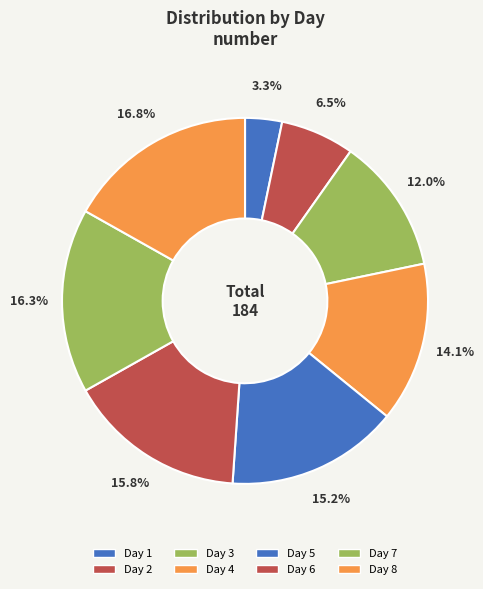

Rank the categories by value from lowest to highest.

Day 1, Day 2, Day 3, Day 4, Day 5, Day 6, Day 7, Day 8